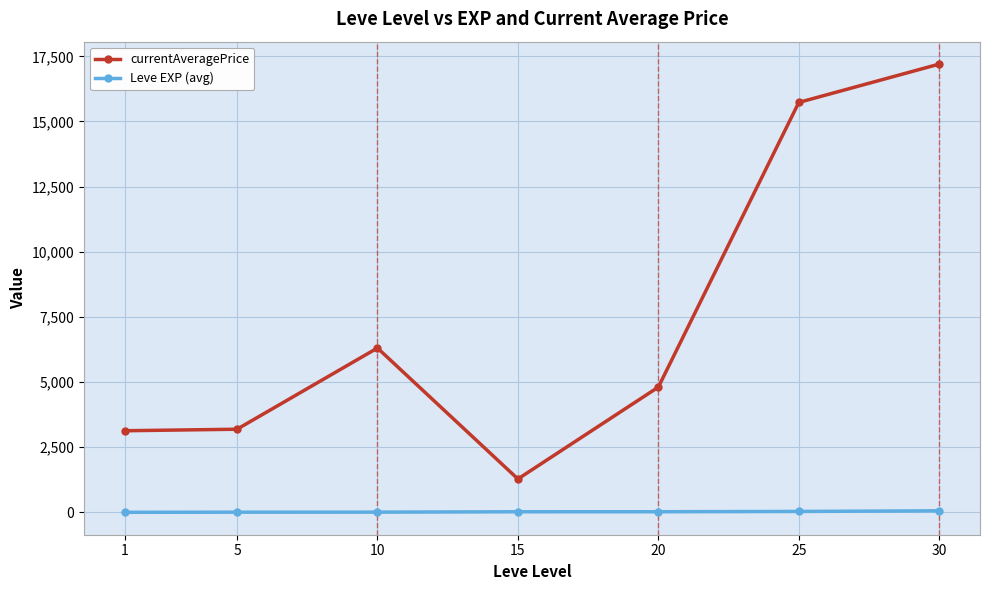

At 20, list the series in order from smallest to largest.

Leve EXP (avg), currentAveragePrice